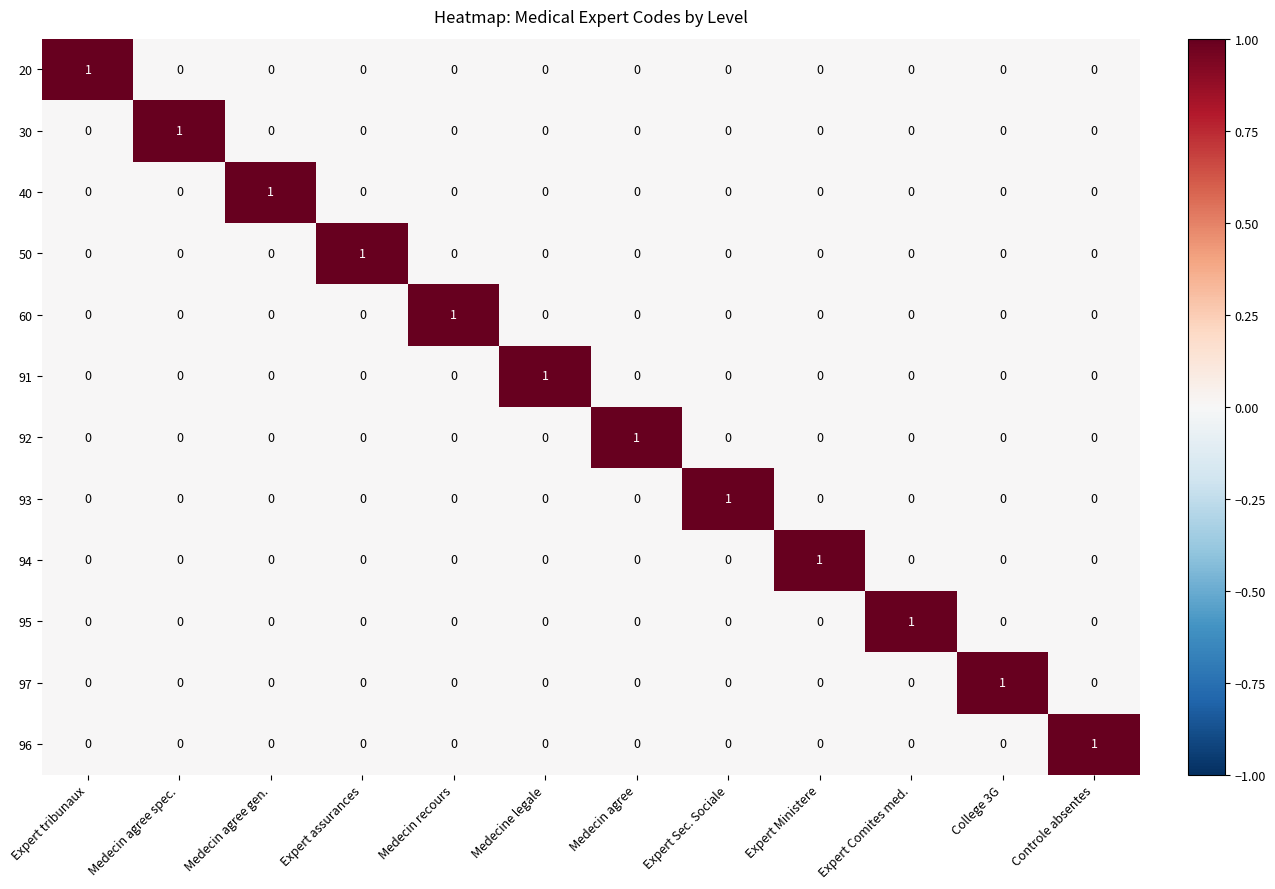

Is it true that 91 equals 1 at Medecin recours?

False